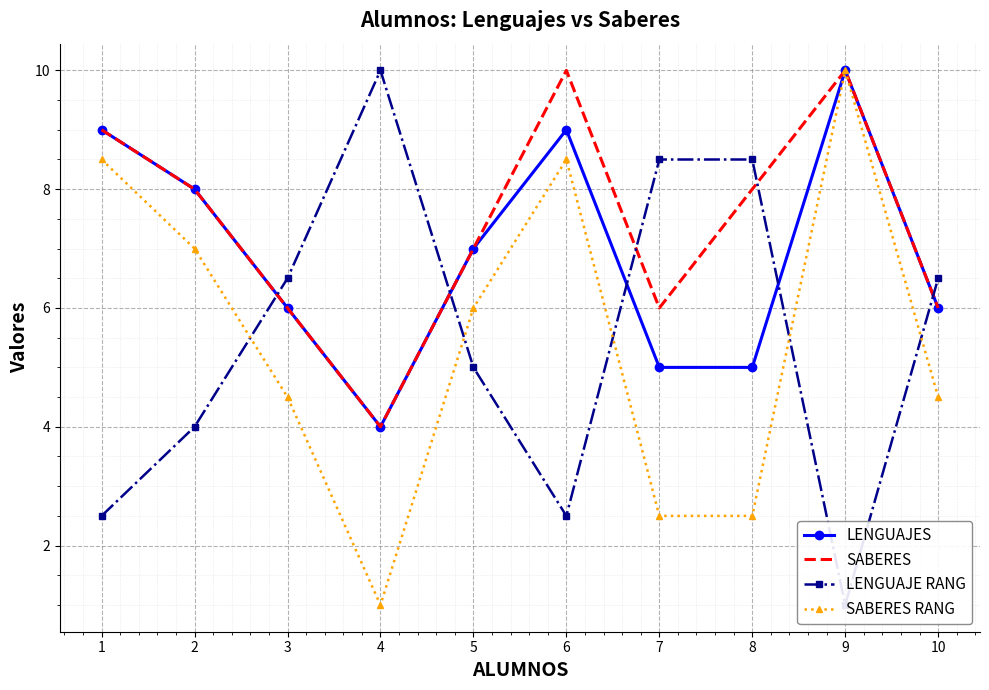

Is it true that SABERES equals 6.0 at 10?

True